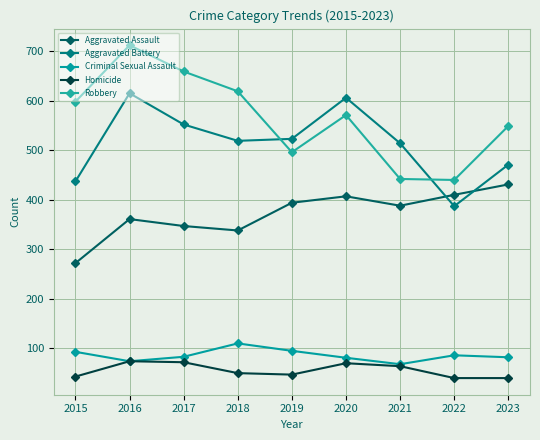

Rank the series by their maximum value, from lowest to highest.

Homicide, Criminal Sexual Assault, Aggravated Assault, Aggravated Battery, Robbery